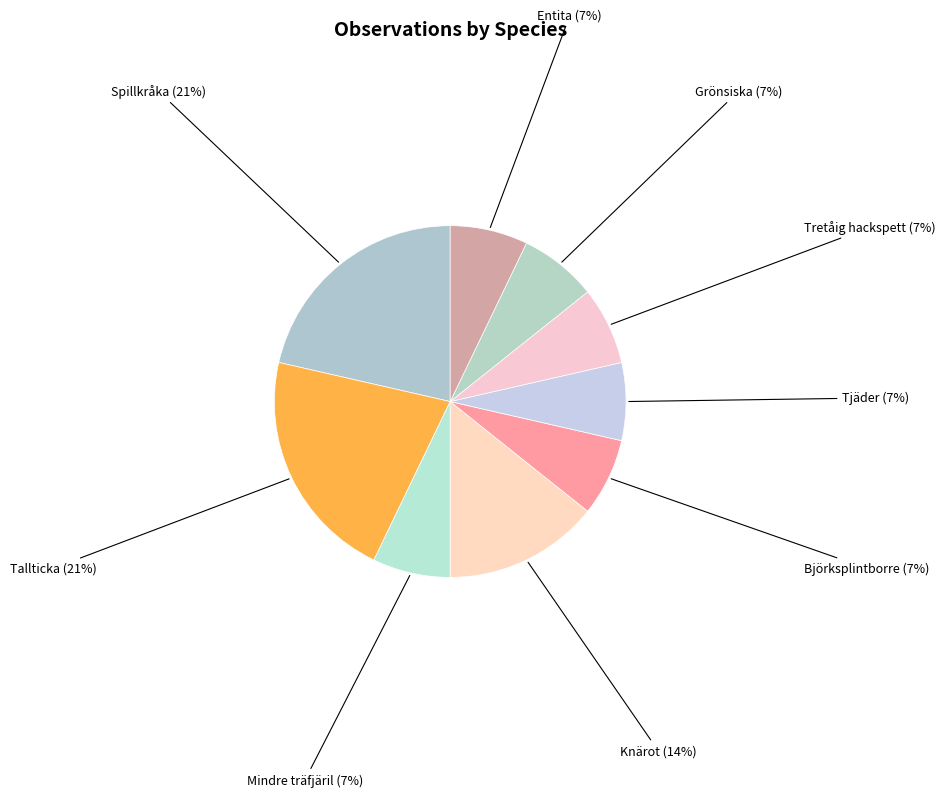

Approximately how many times larger is the value at Tjäder compared to Grönsiska?

1.0